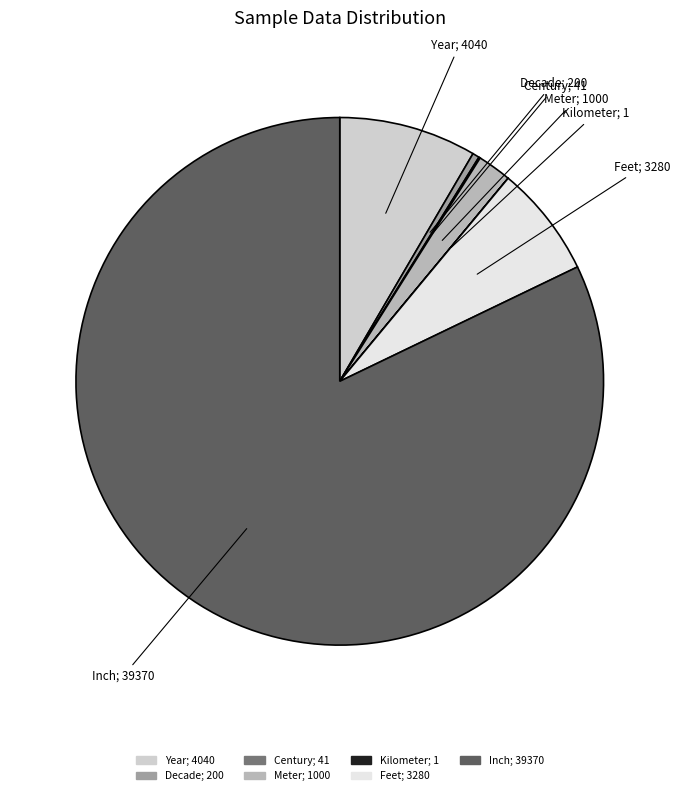

The Year; 4040 slice represents 23% of the pie. True or false?

False